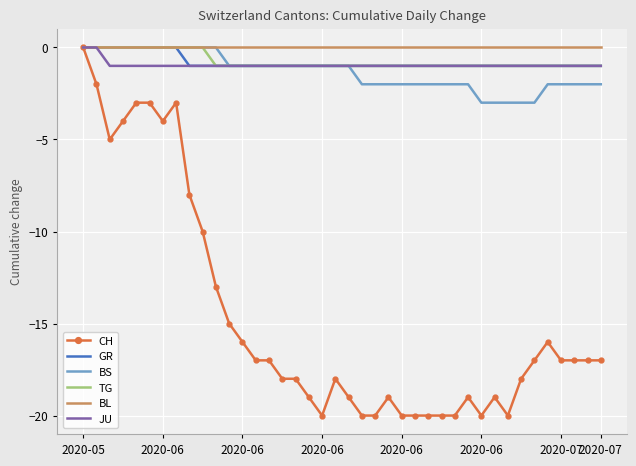

Reading left to right, list all the values displayed in this chart.

CH: 0	-2	-5	-4	-3	-3	-4	-3	-8	-10	-13	-15	-16	-17	-17	-18	-18	-19	-20	-18	-19	-20	-20	-19	-20	-20	-20	-20	-20	-19	-20	-19	-20	-18	-17	-16	-17	-17	-17	-17
GR: 0	0	0	0	0	0	0	0	-1	-1	-1	-1	-1	-1	-1	-1	-1	-1	-1	-1	-1	-1	-1	-1	-1	-1	-1	-1	-1	-1	-1	-1	-1	-1	-1	-1	-1	-1	-1	-1
BS: 0	0	0	0	0	0	0	0	0	0	0	-1	-1	-1	-1	-1	-1	-1	-1	-1	-1	-2	-2	-2	-2	-2	-2	-2	-2	-2	-3	-3	-3	-3	-3	-2	-2	-2	-2	-2
TG: 0	0	0	0	0	0	0	0	0	0	-1	-1	-1	-1	-1	-1	-1	-1	-1	-1	-1	-1	-1	-1	-1	-1	-1	-1	-1	-1	-1	-1	-1	-1	-1	-1	-1	-1	-1	-1
BL: 0	0	0	0	0	0	0	0	0	0	0	0	0	0	0	0	0	0	0	0	0	0	0	0	0	0	0	0	0	0	0	0	0	0	0	0	0	0	0	0
JU: 0	0	-1	-1	-1	-1	-1	-1	-1	-1	-1	-1	-1	-1	-1	-1	-1	-1	-1	-1	-1	-1	-1	-1	-1	-1	-1	-1	-1	-1	-1	-1	-1	-1	-1	-1	-1	-1	-1	-1